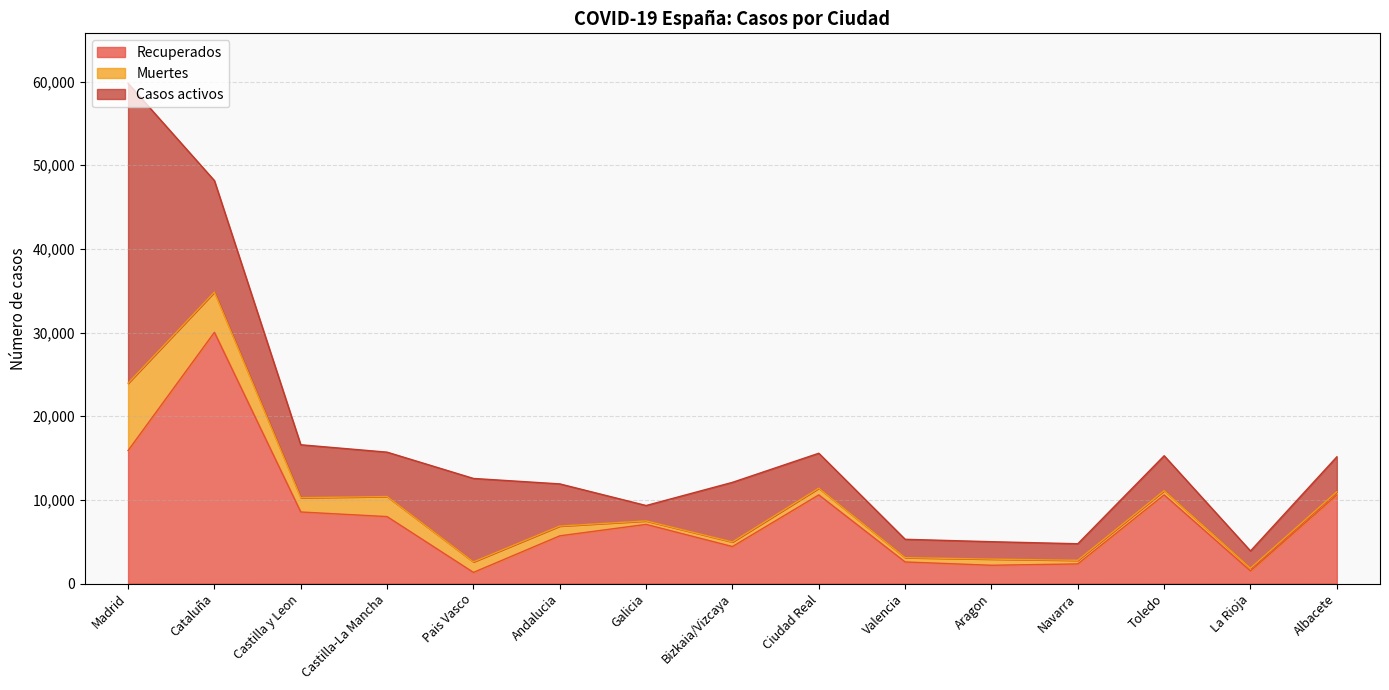

What is the difference between the second highest and minimum values in the Recuperados series?

14560